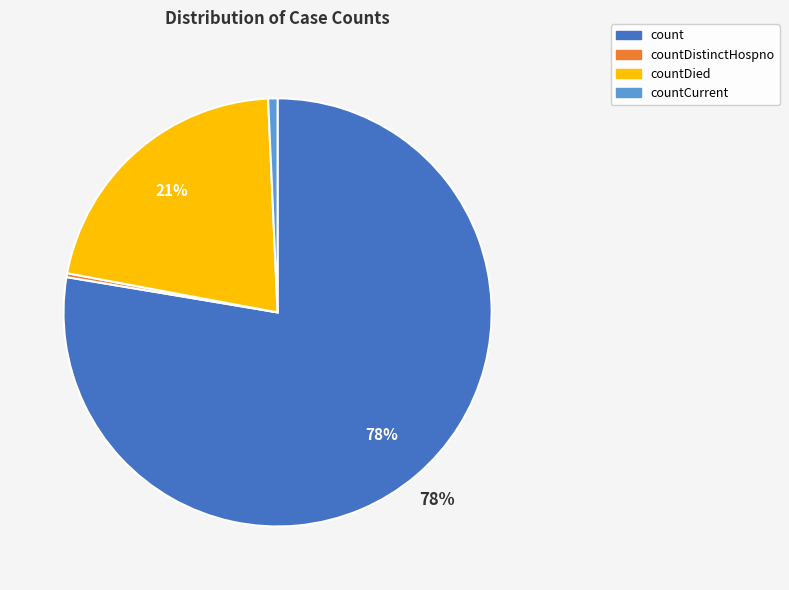

Count the number of slices in the pie.

4